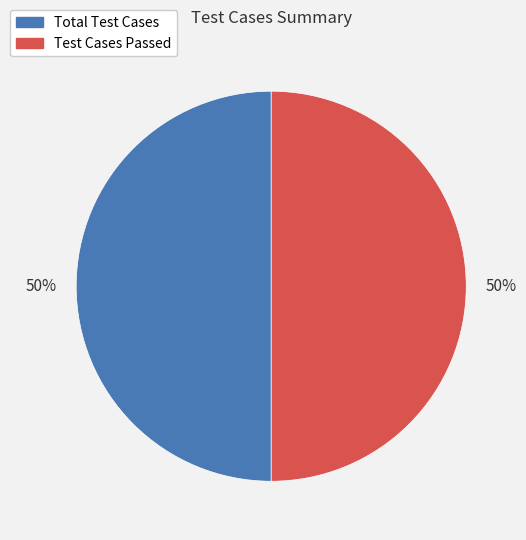

To the nearest percent, what is the average slice percentage?

50%